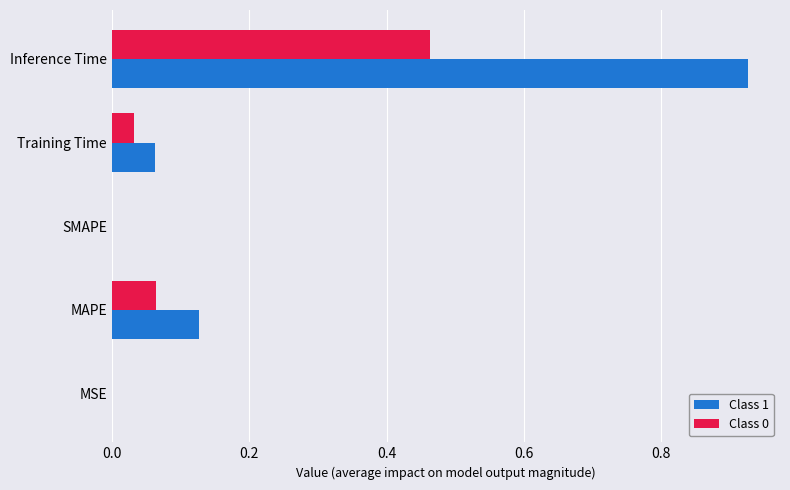

What is the sum of all Class 0 values?

0.6